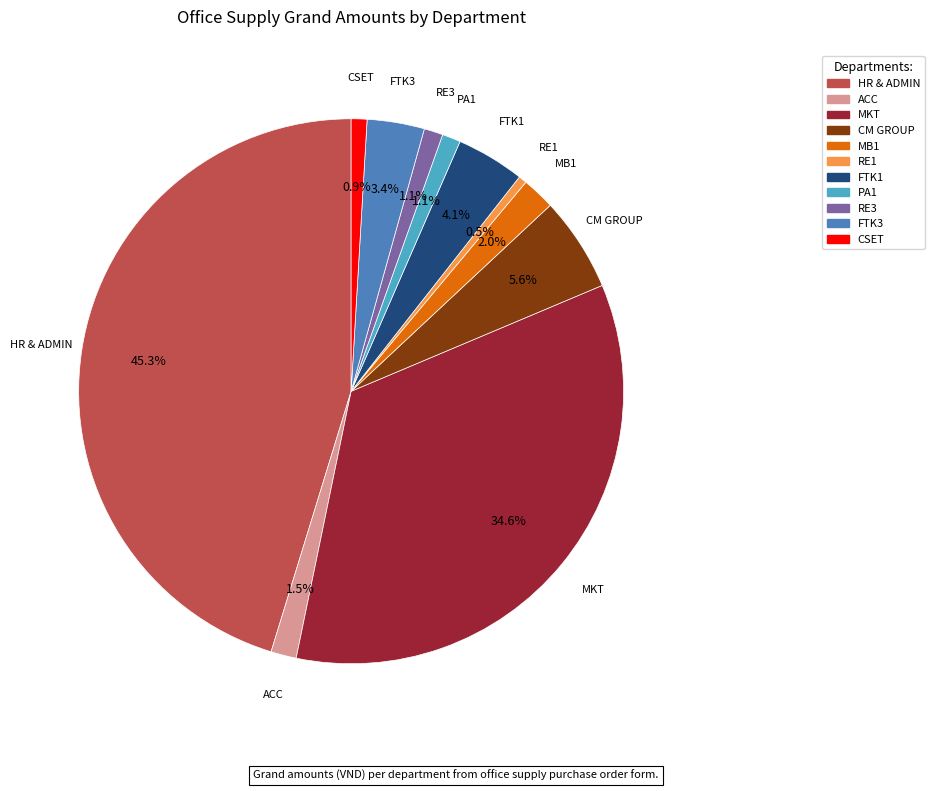

Is there a majority slice in this chart?

No